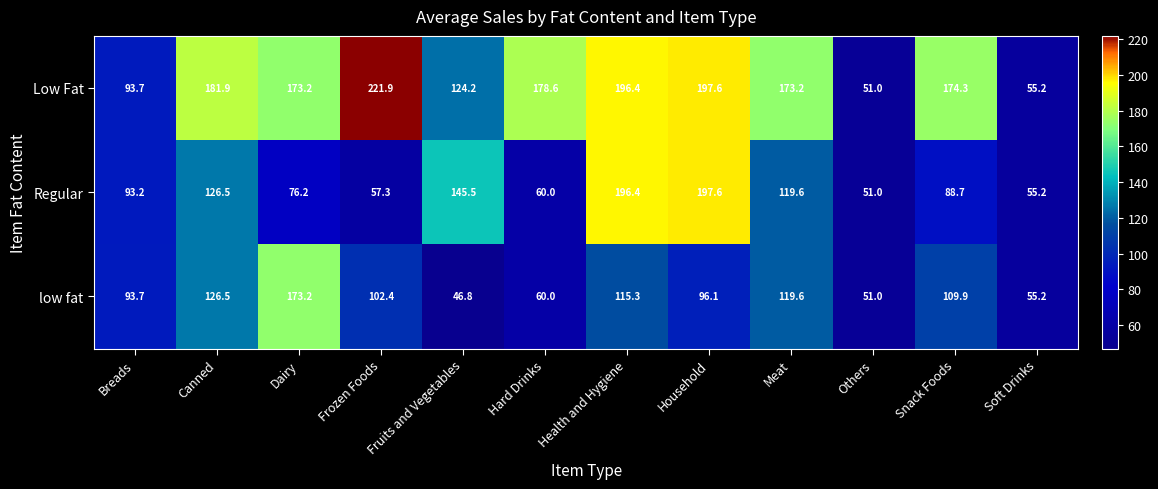

Where is Regular nearest to the value 124?

Canned